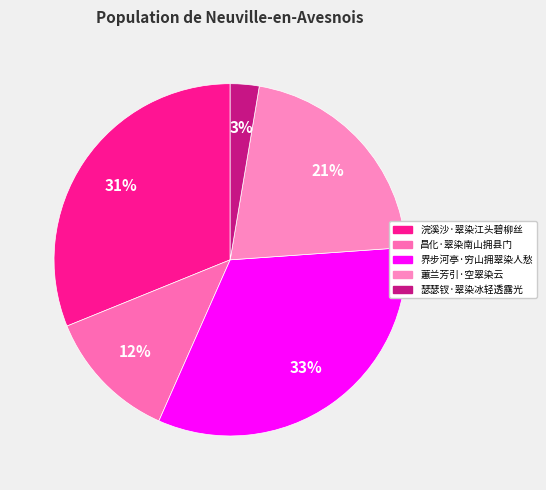

Is it true that 瑟瑟钗·翠染冰轻透露光 is 1% of the pie?

False